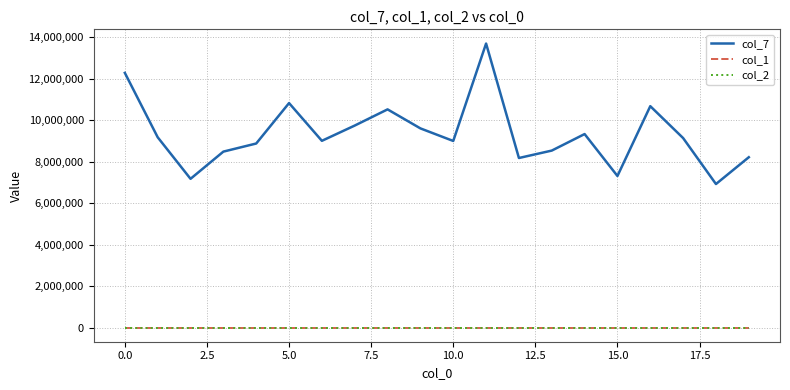

Which series has the largest range (max minus min)?

col_7